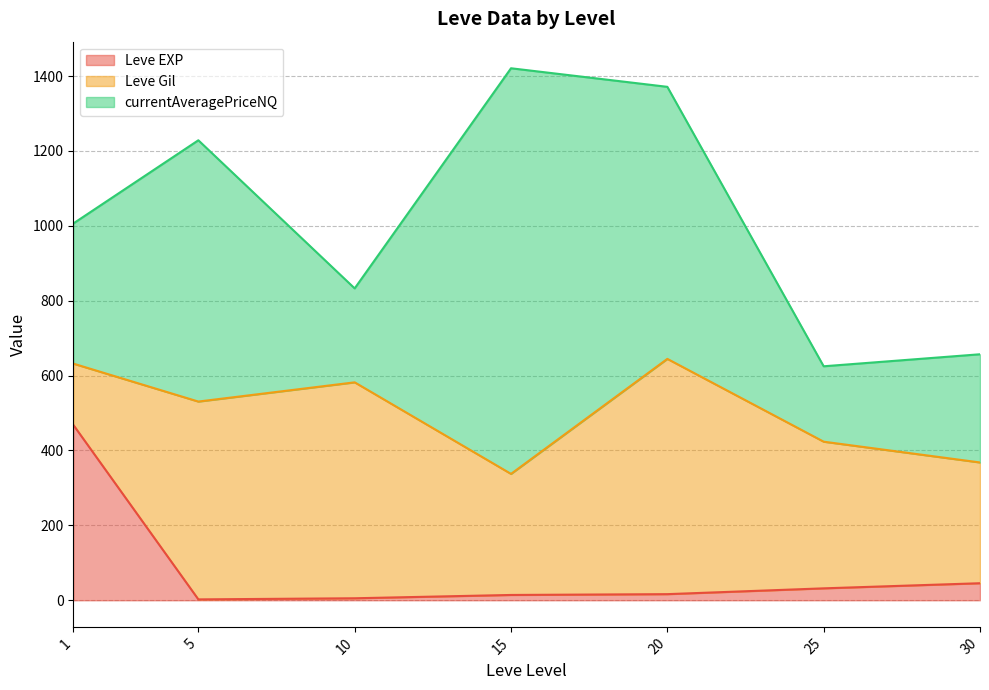

Which series has the largest total across all categories?

currentAveragePriceNQ